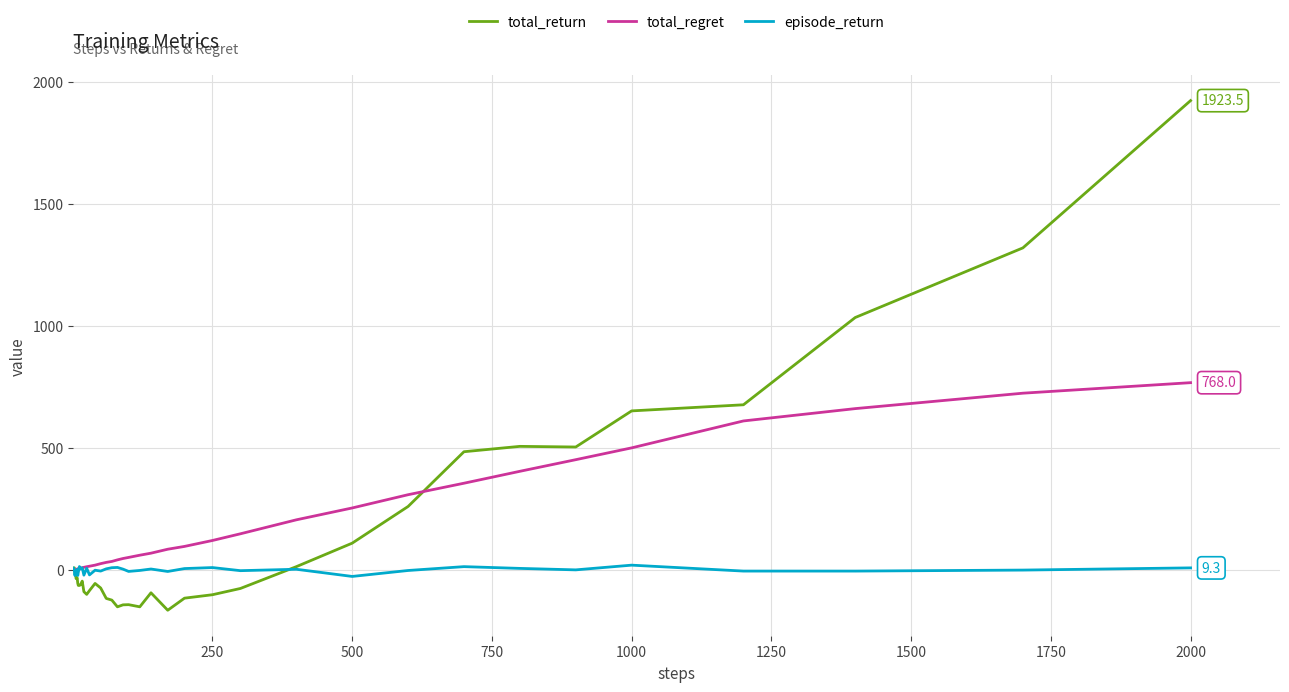

What is the greatest value displayed?

1923.5